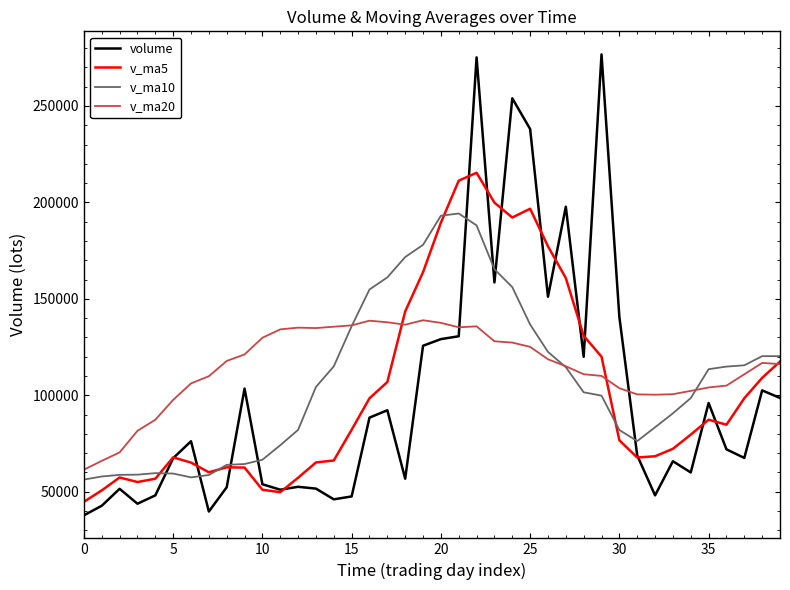

What is the minimum value for v_ma5?

44761.9